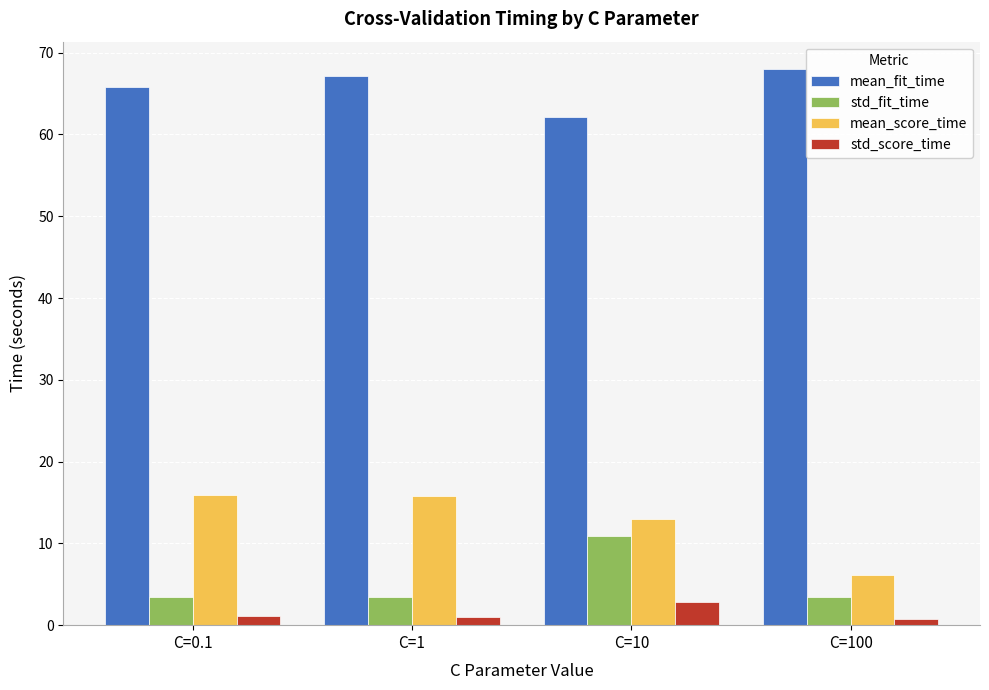

What is the sum of all std_score_time values?

5.6